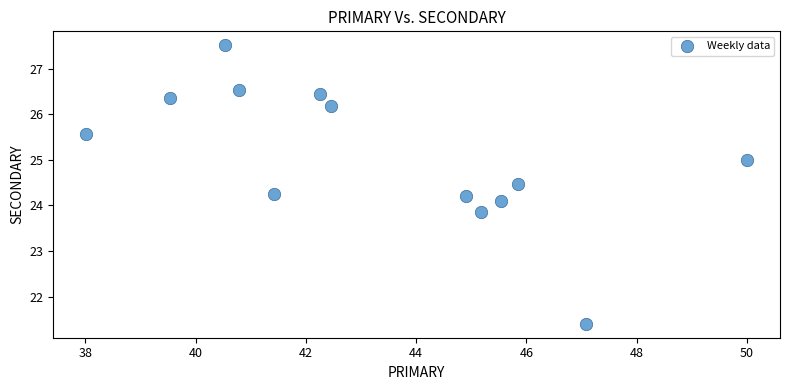

What is the range of Y values (max minus min)?

6.1